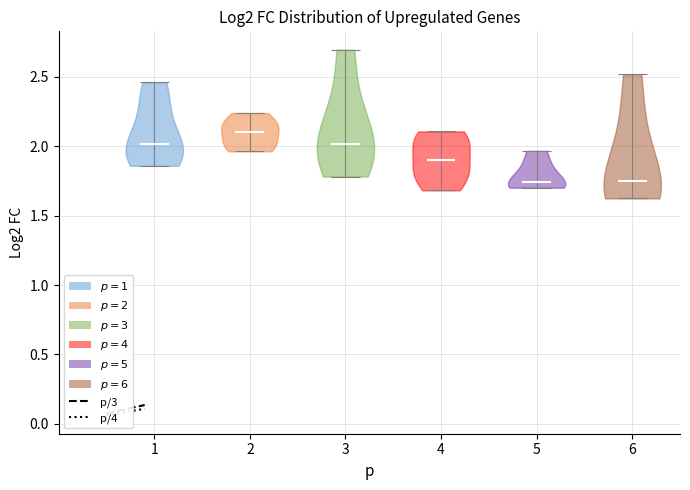

Reading left to right, read every violin against the y-axis: where its median line is, and the lowest and highest points it reaches. The values are not printed on the chart, so give them approximately, as read against the axis.

1: median line 2.00, lowest point 1.85, highest point 2.45
2: median line 2.10, lowest point 1.95, highest point 2.25
3: median line 2.00, lowest point 1.80, highest point 2.70
4: median line 1.90, lowest point 1.70, highest point 2.10
5: median line 1.75, lowest point 1.70, highest point 1.95
6: median line 1.75, lowest point 1.60, highest point 2.50